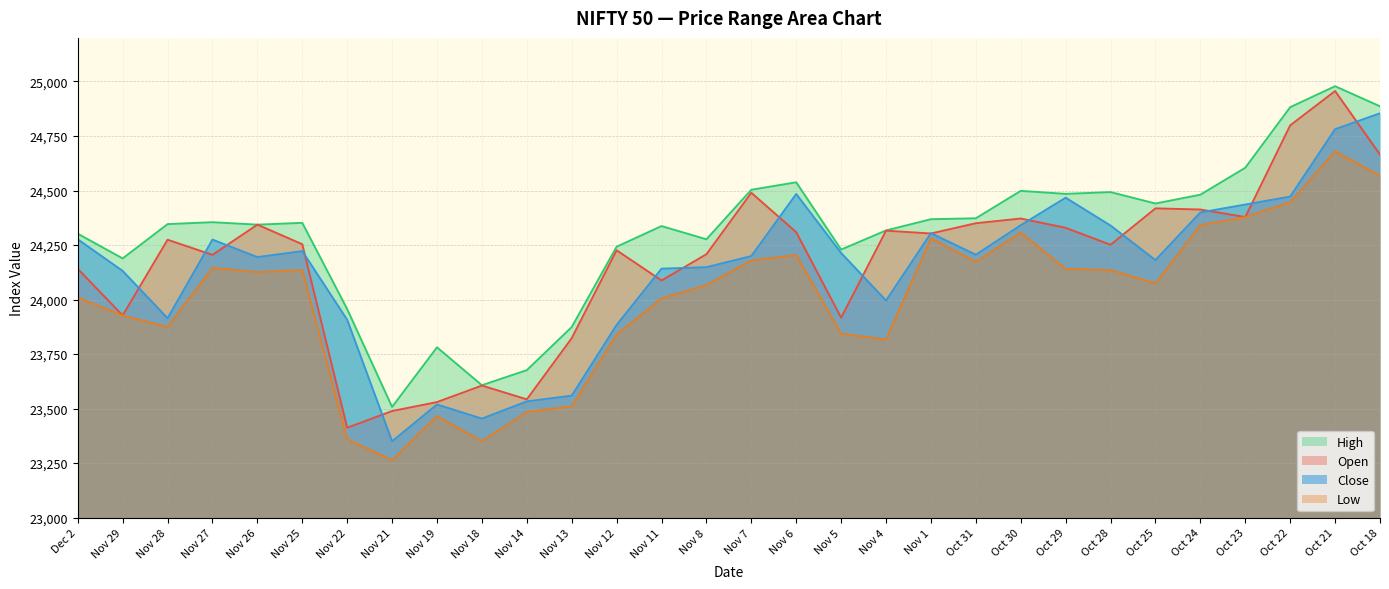

Where does the low series first go above 24125?

Nov 27